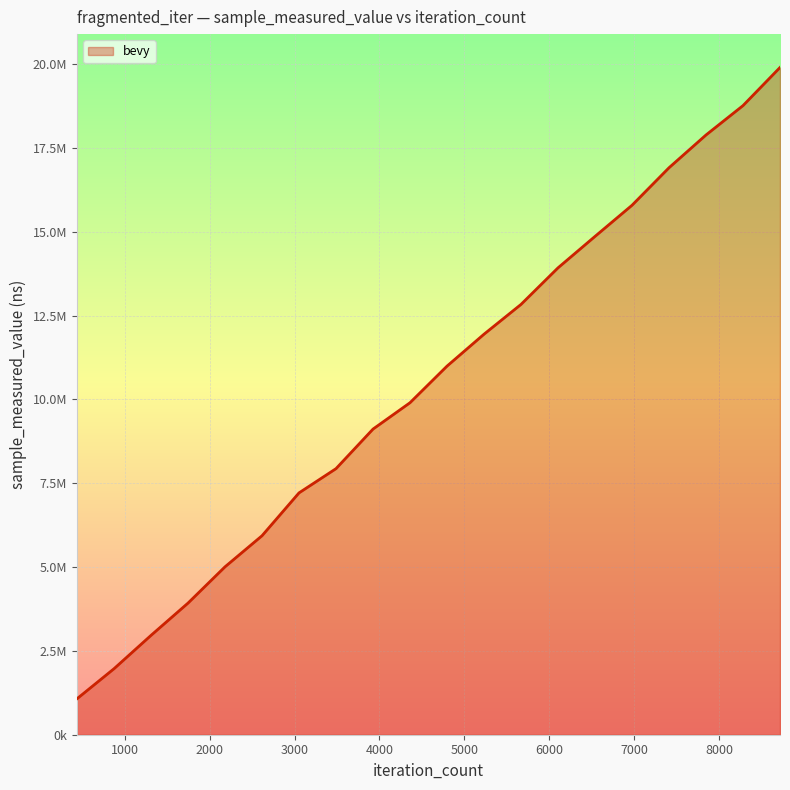

Is this an area chart (filled region under the line)?

Yes